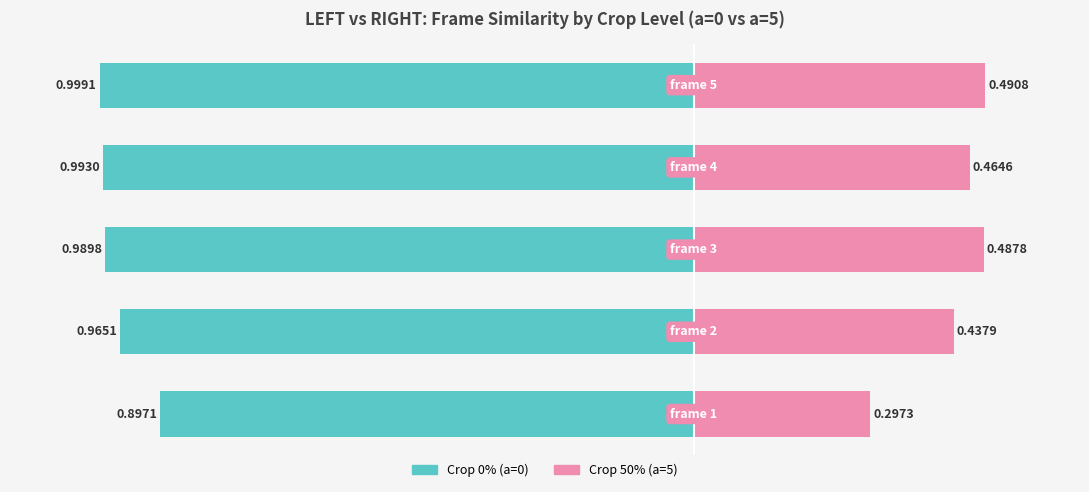

Are the bars horizontal?

Yes